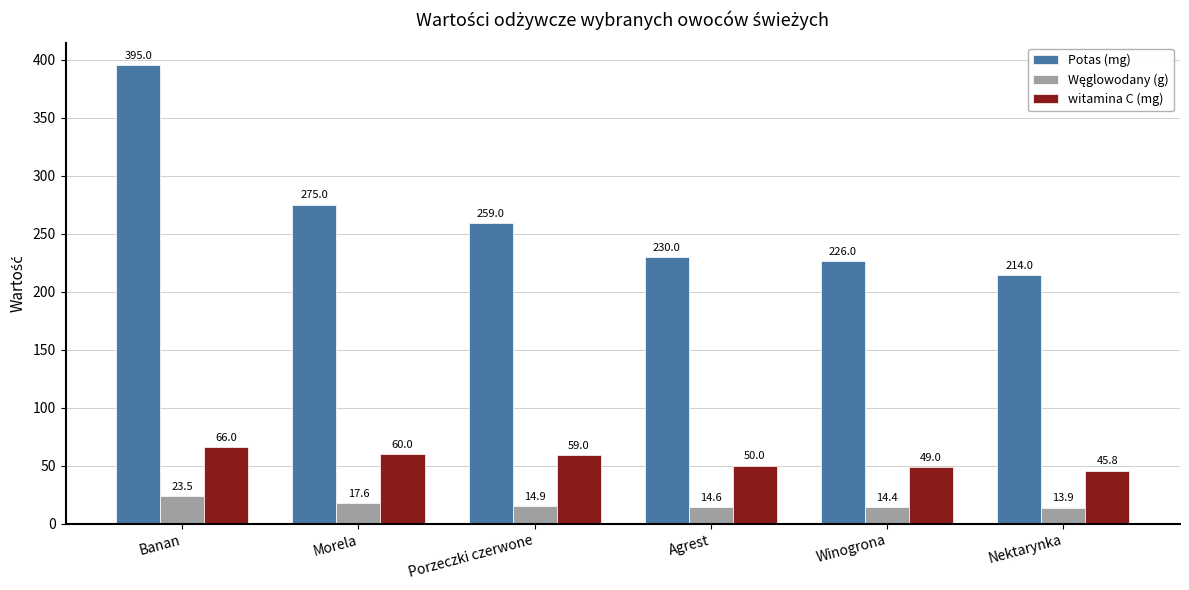

What is the value of the witamina C (mg) bar at the 1st from the left?

66.0